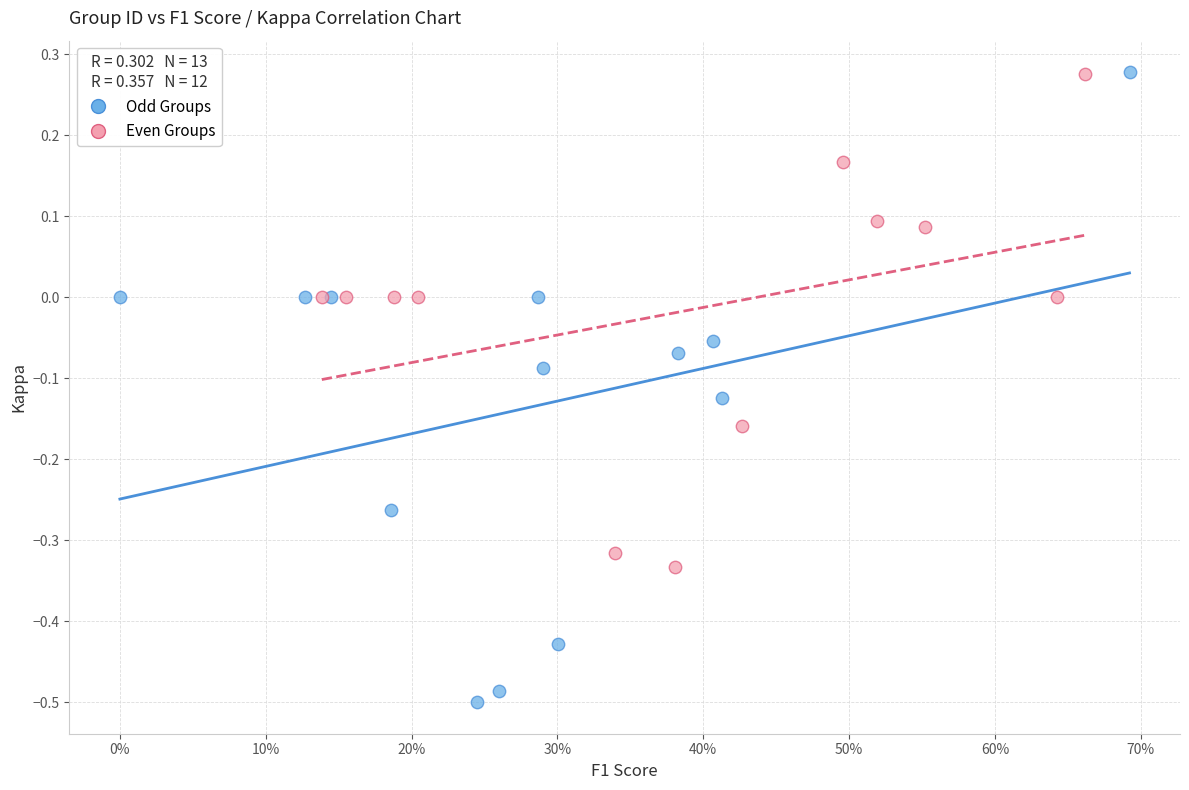

Which series has the largest Y range (max minus min)?

Odd Groups